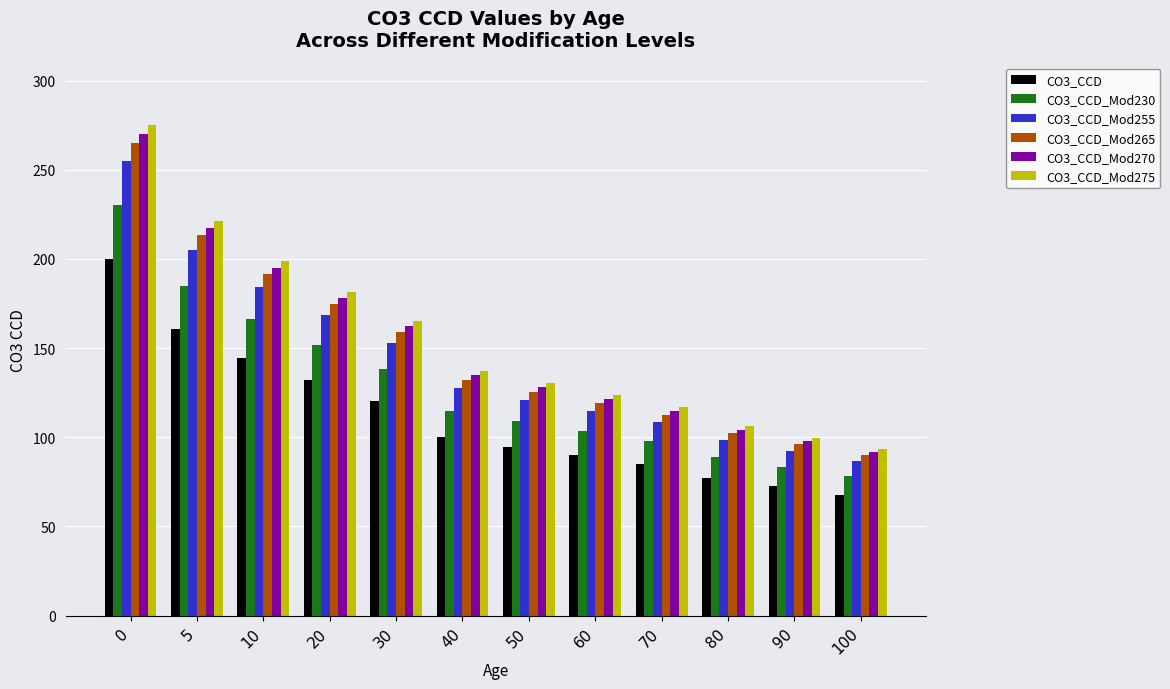

Rank the series by their maximum value, from lowest to highest.

CO3_CCD, CO3_CCD_Mod230, CO3_CCD_Mod255, CO3_CCD_Mod265, CO3_CCD_Mod270, CO3_CCD_Mod275